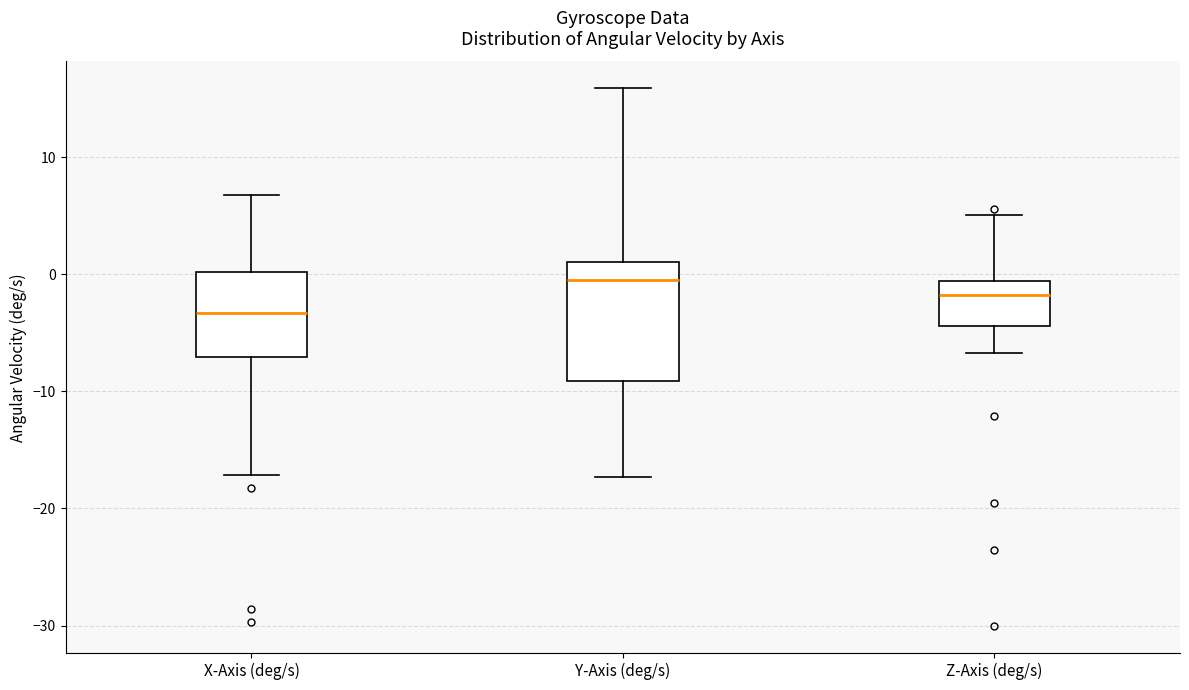

Which box is the tallest, from its lower edge to its upper edge?

Y-Axis (deg/s)